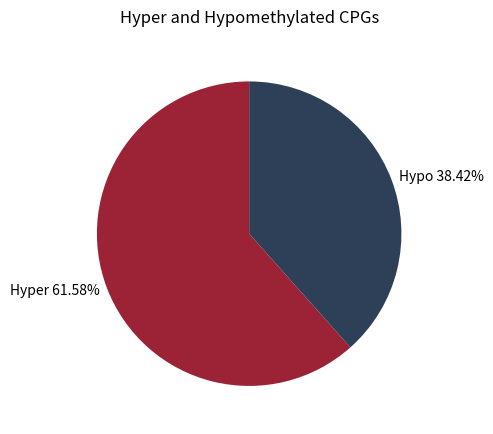

What is the ratio of the value at Hypo 38.42% to the value at Hyper 61.58%?

0.6